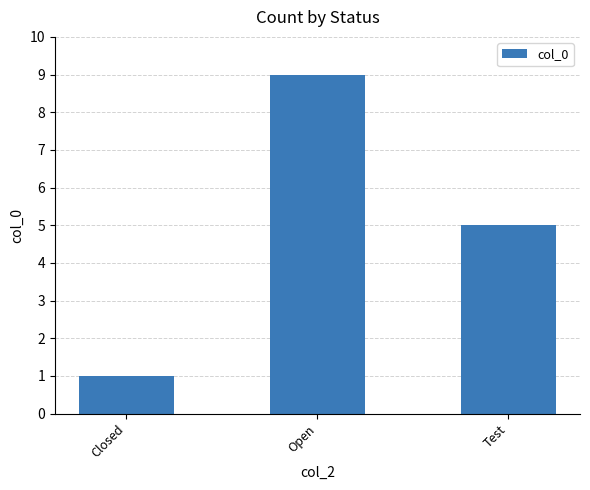

What position from the left is Closed?

1